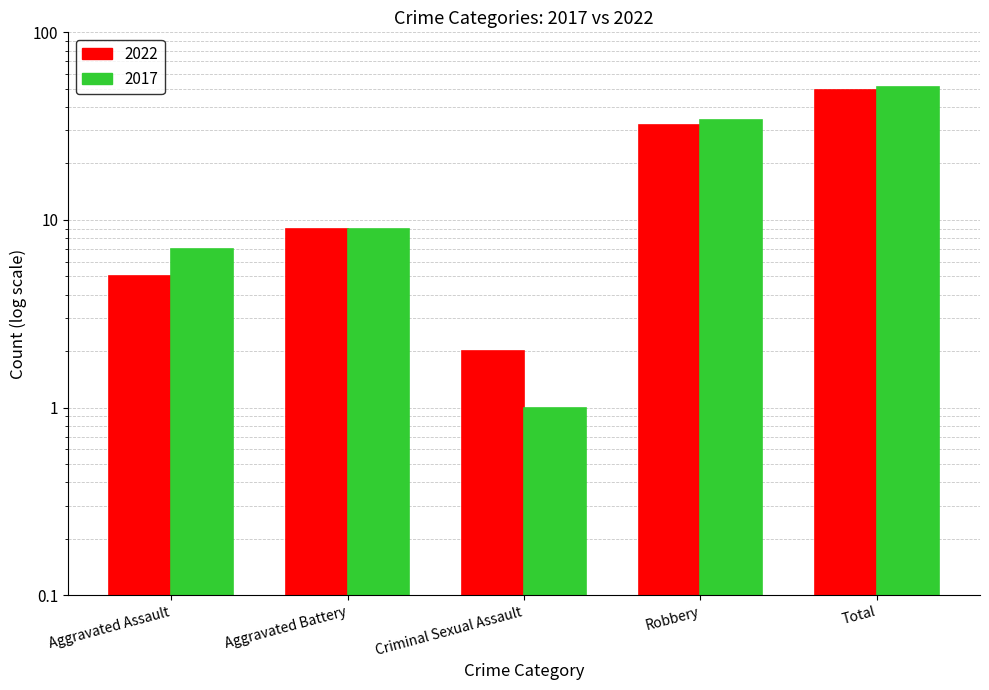

Which series has the widest spread of values?

2017